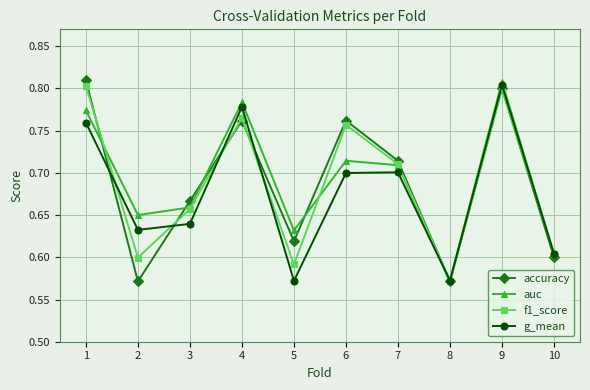

At which label does g_mean reach its peak?

9